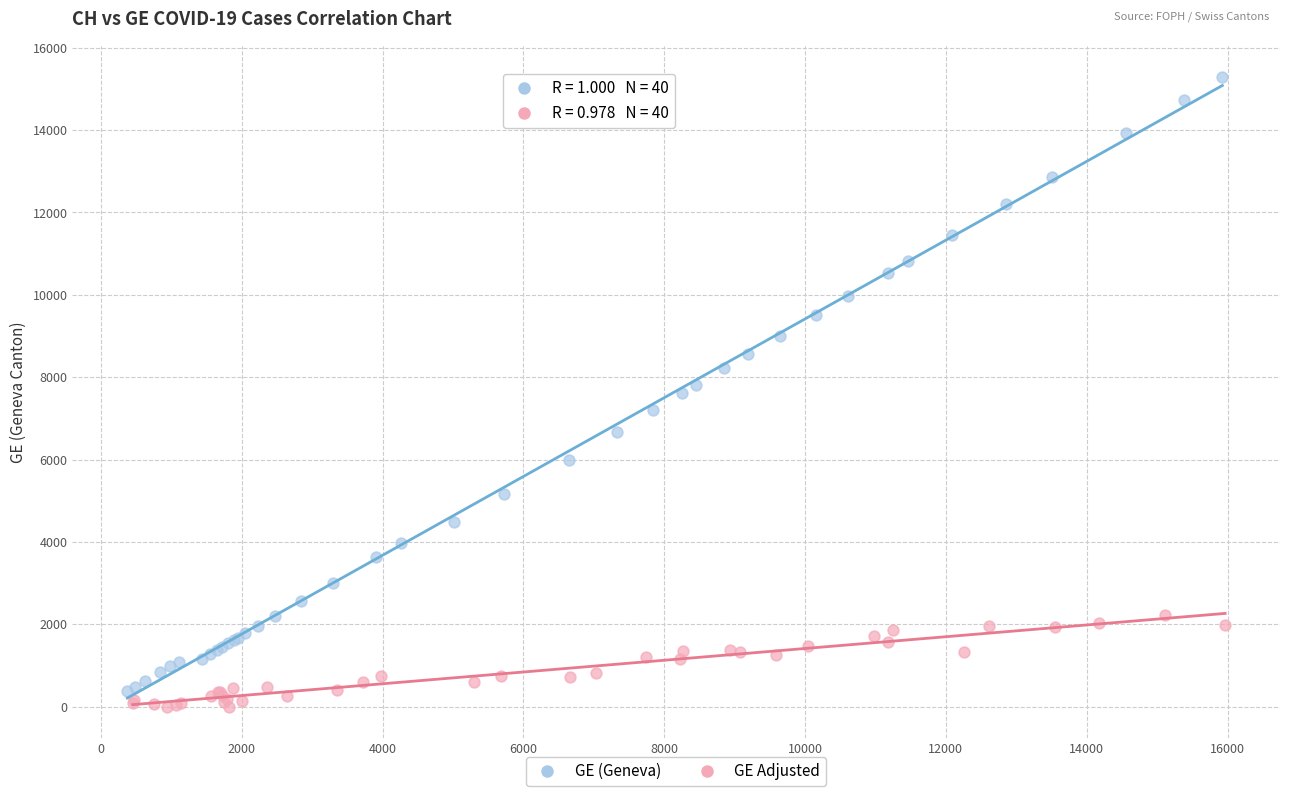

Which series contains the highest Y value?

GE (Geneva)